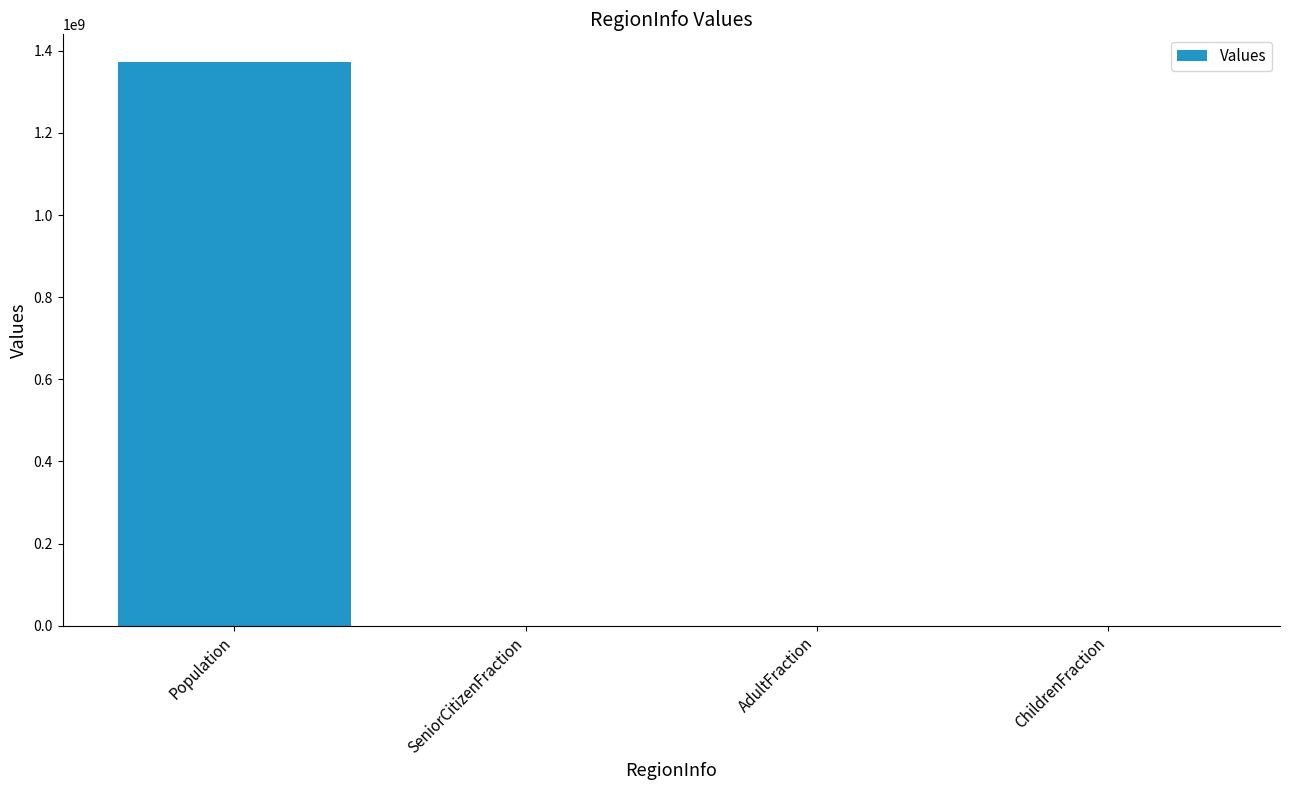

Which label corresponds to the largest value in the chart?

Population